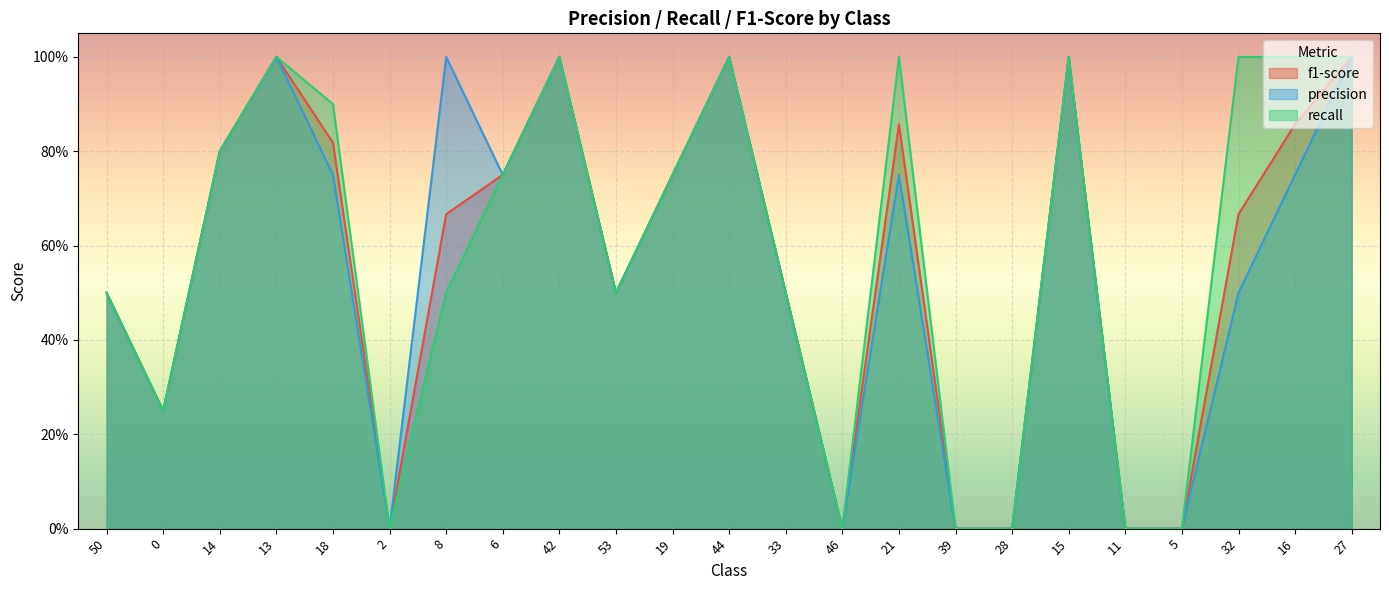

What is the sum of all f1-score values?

12.9